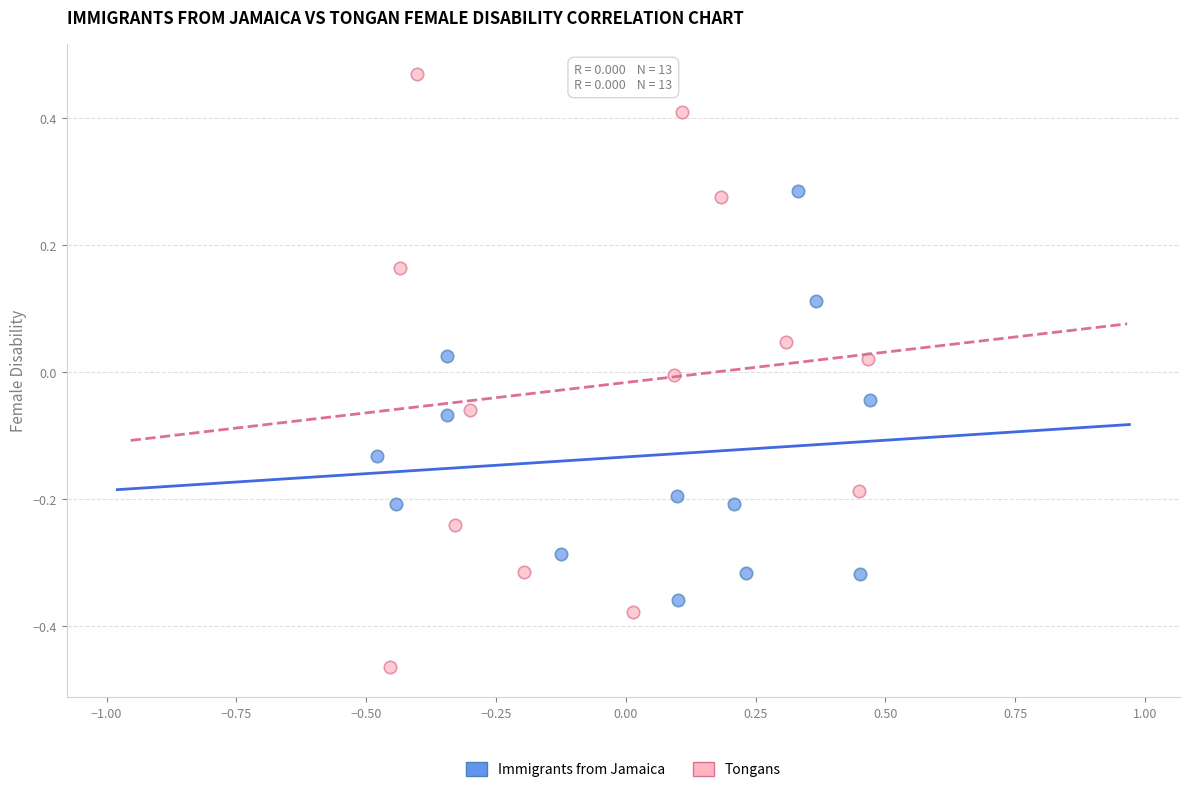

Which series reaches the maximum Y coordinate?

Tongans